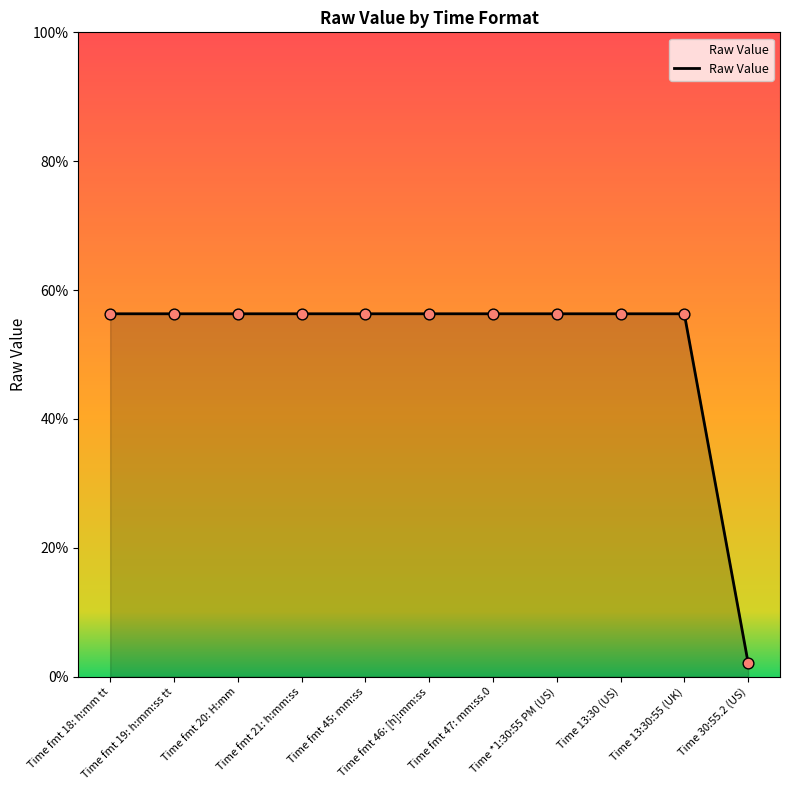

Is this an area chart (filled region under the line)?

Yes